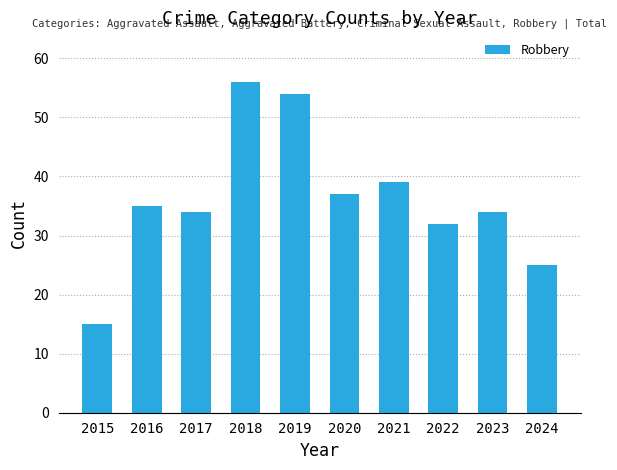

Reading left to right, what are all the values shown in this chart?

15	35	34	56	54	37	39	32	34	25